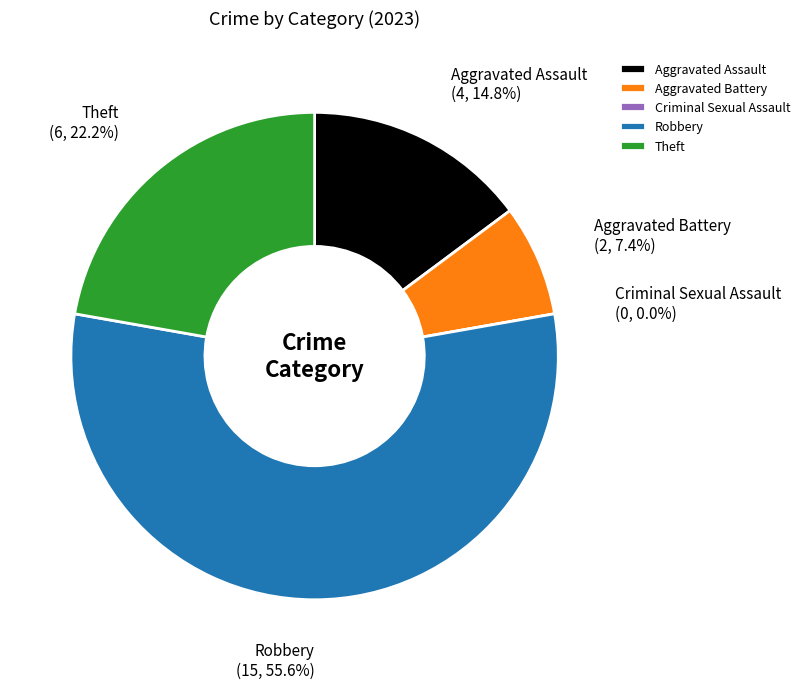

Is the sum of Aggravated Battery and Robbery greater than half?

Yes